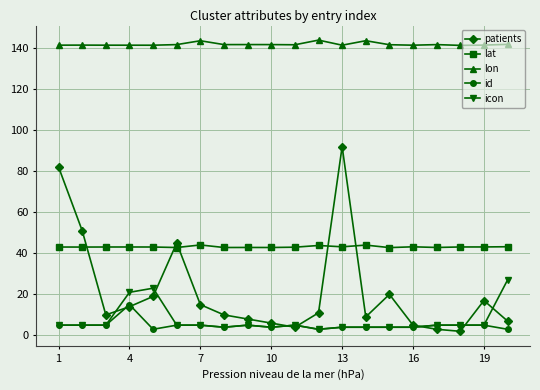

What is the greatest value displayed?

143.8